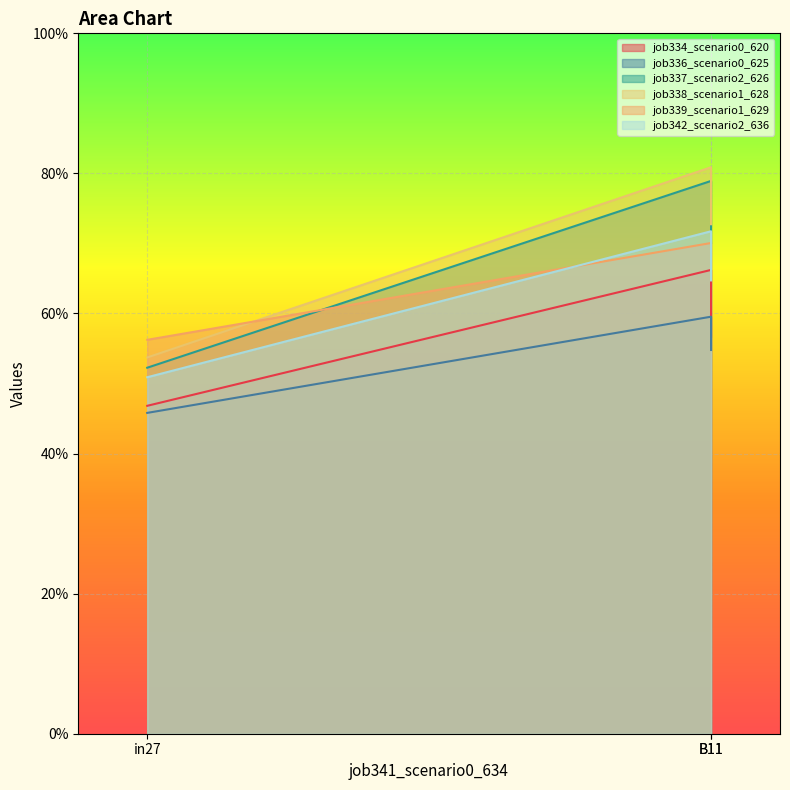

Which series has the widest spread of values?

job338_scenario1_628